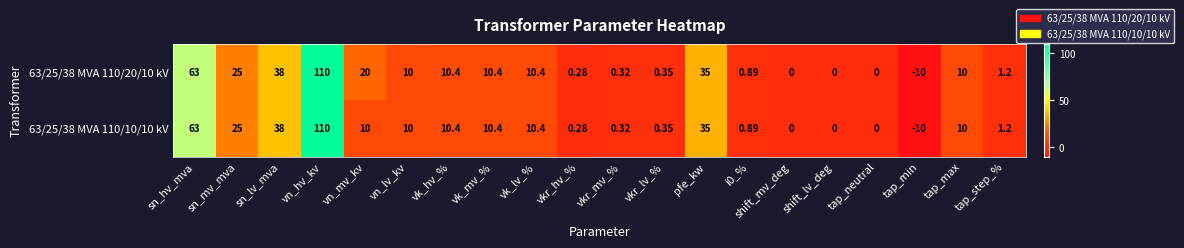

Which label corresponds to the largest value in the chart?

vn_hv_kv